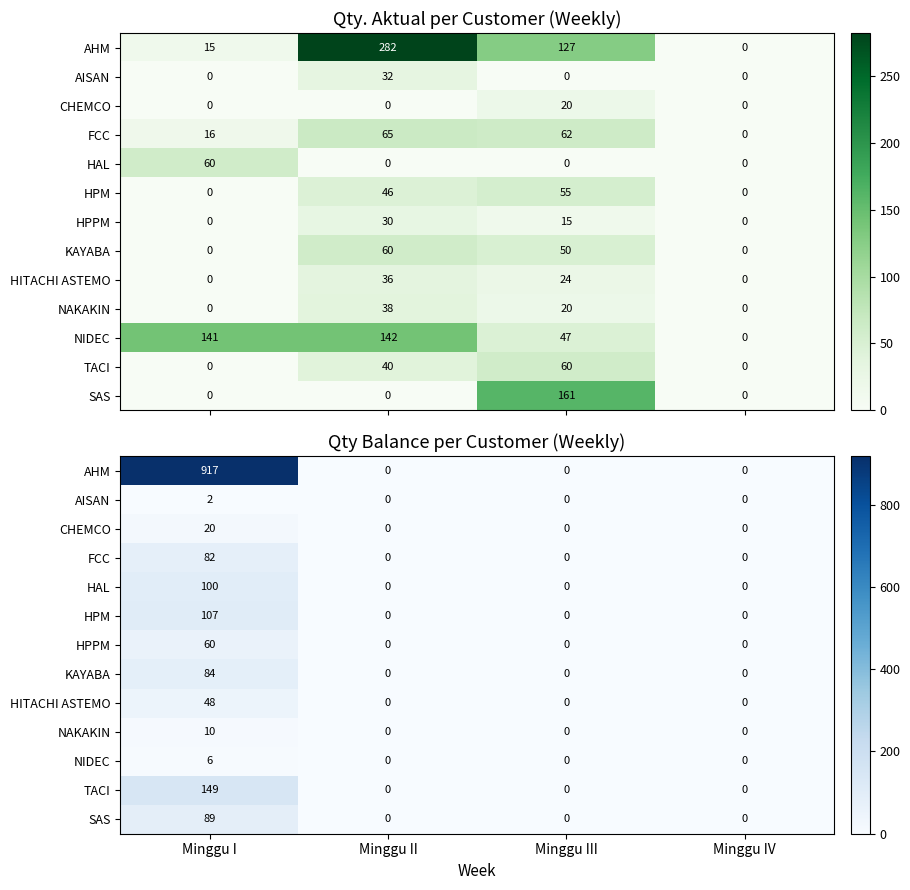

How many values in the NAKAKIN series exceed 0?

1